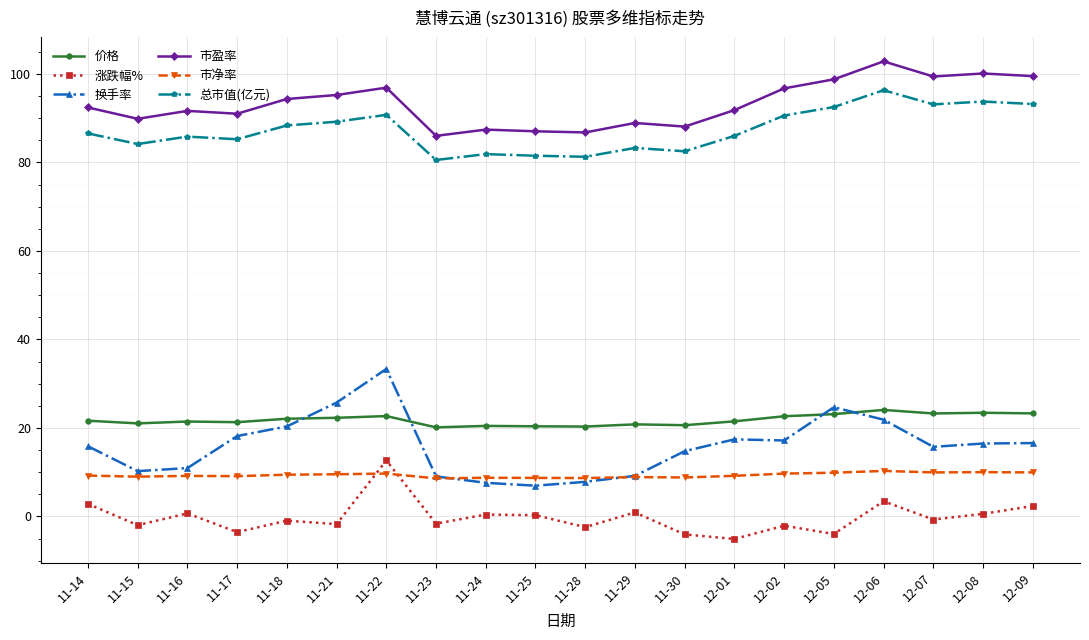

What are all the series names shown in the legend?

价格, 涨跌幅%, 换手率, 市盈率, 市净率, 总市值(亿元)